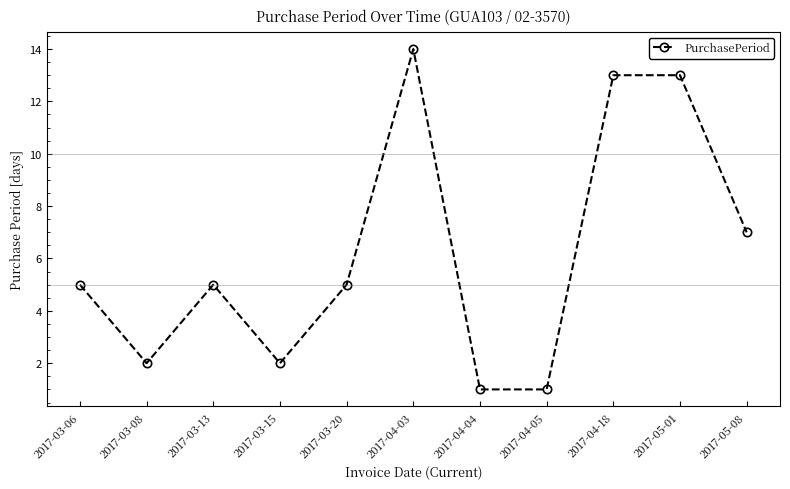

The value at 2017-03-15 is 1. True or false?

False